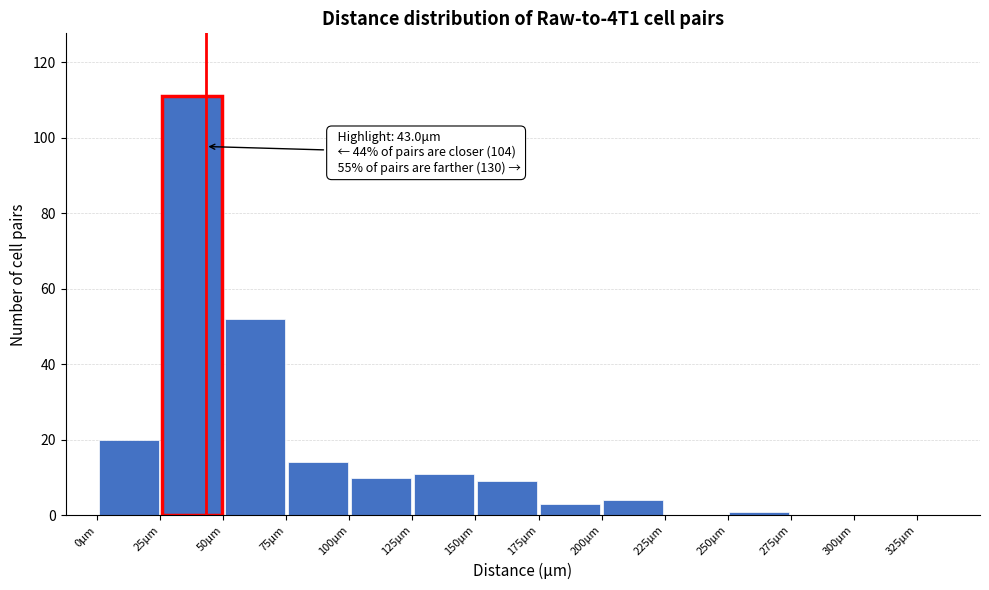

Which range on the x-axis has the tallest bar?

25 to 50